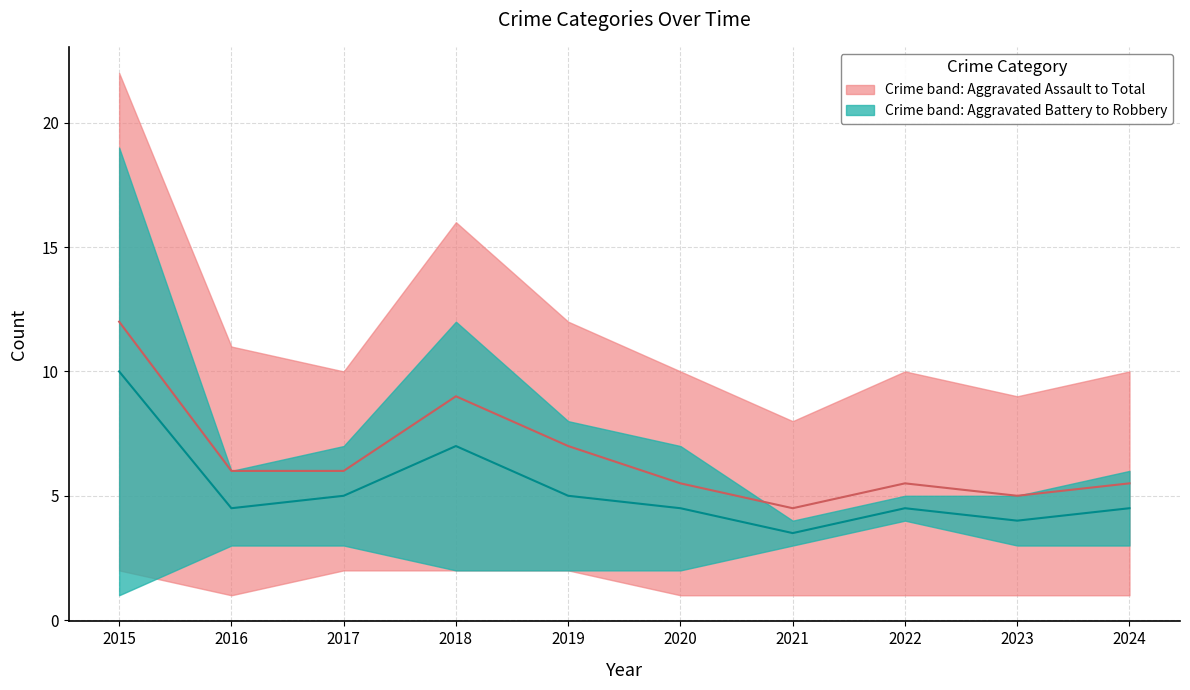

Is the value of Total at 2019 greater than the value of Robbery at 2023?

Yes